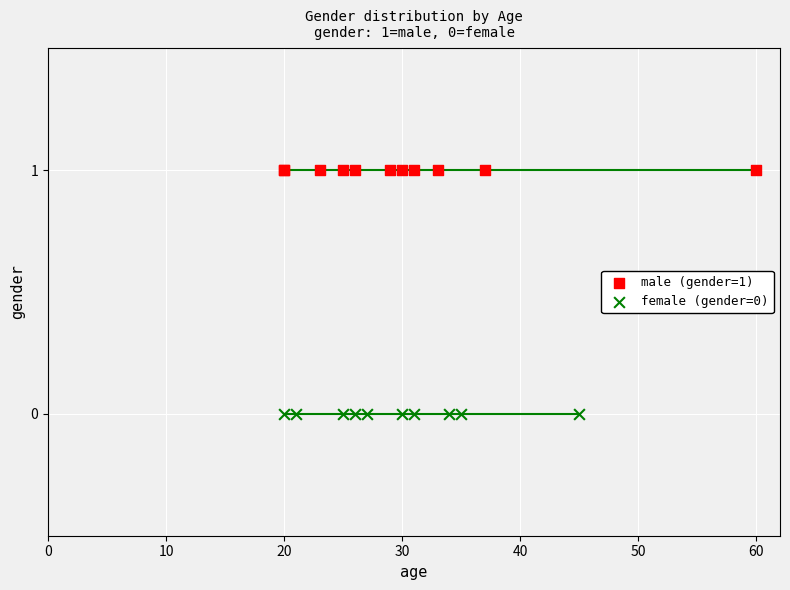

Which series reaches the maximum Y coordinate?

male (gender=1)